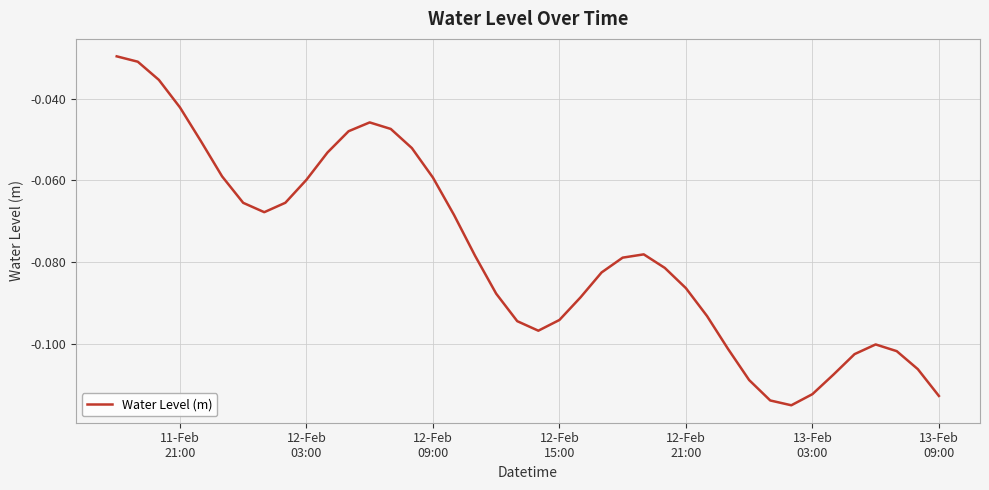

How many series are shown in this chart?

1